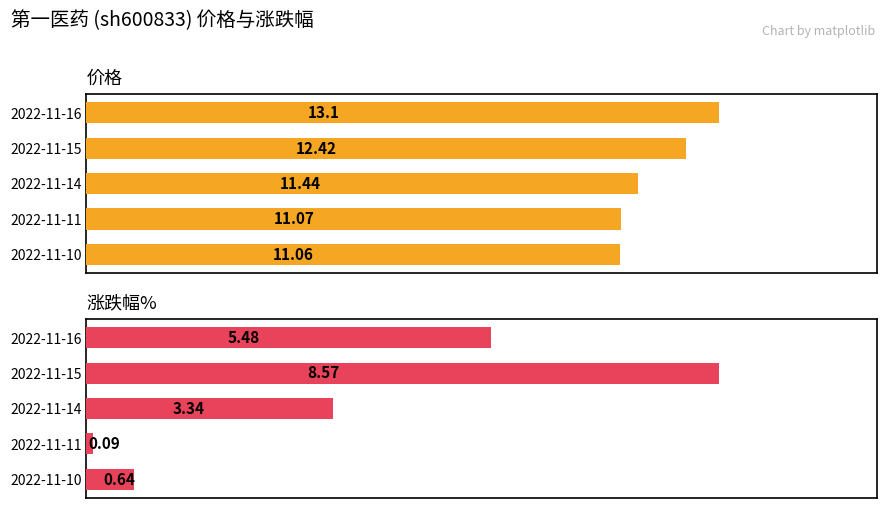

Between 2022-11-14 and 2022-11-11, which series saw the biggest shift?

涨跌幅%